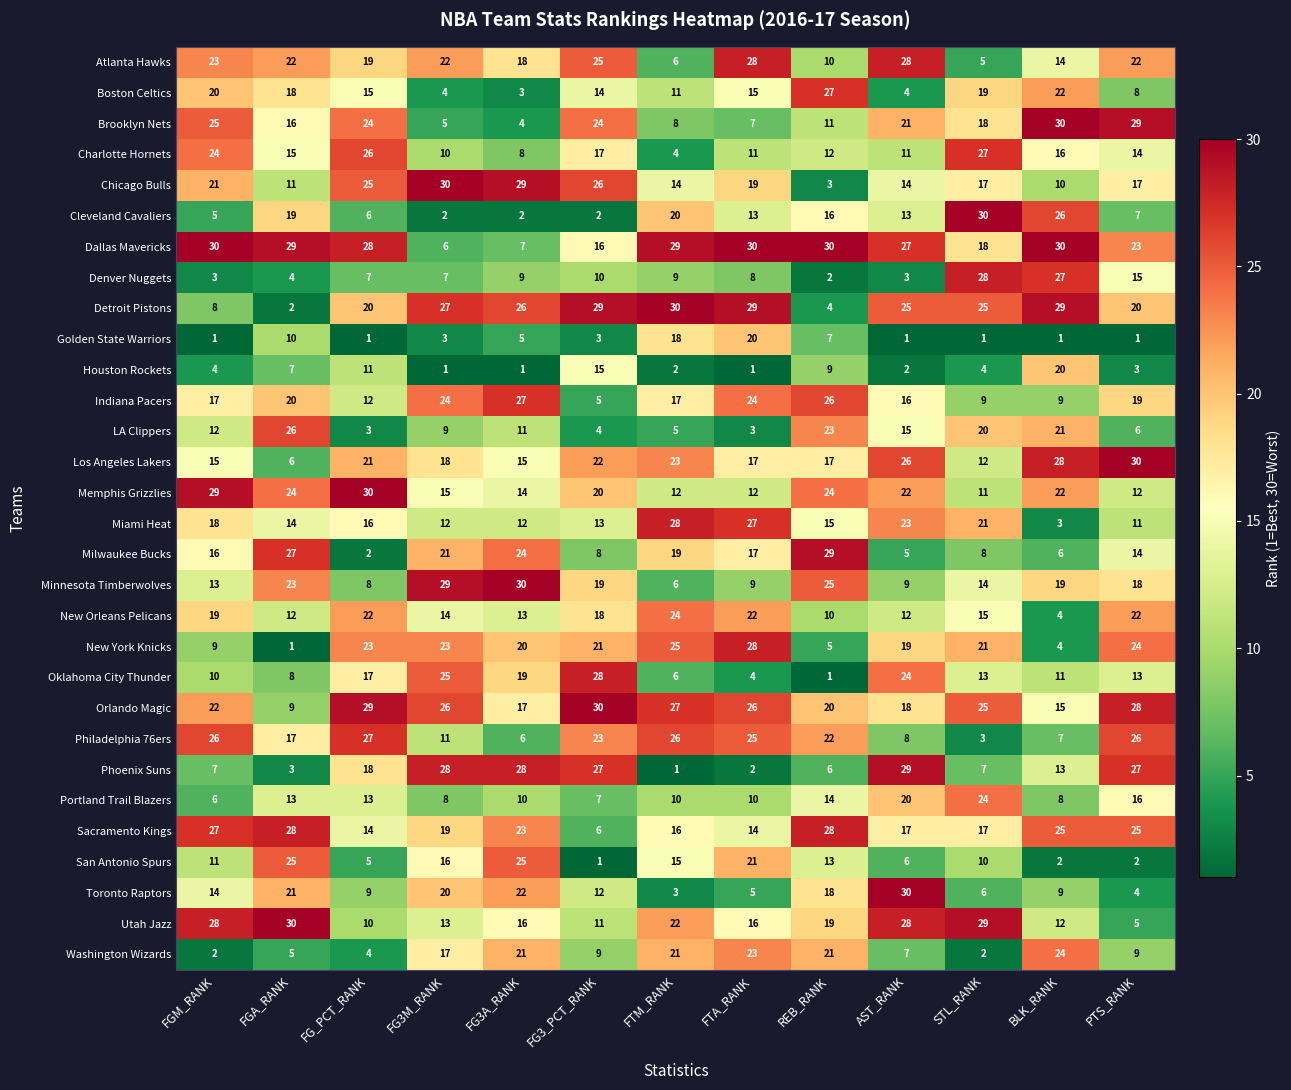

The value of Orlando Magic at FGM_RANK is 22. True or false?

True